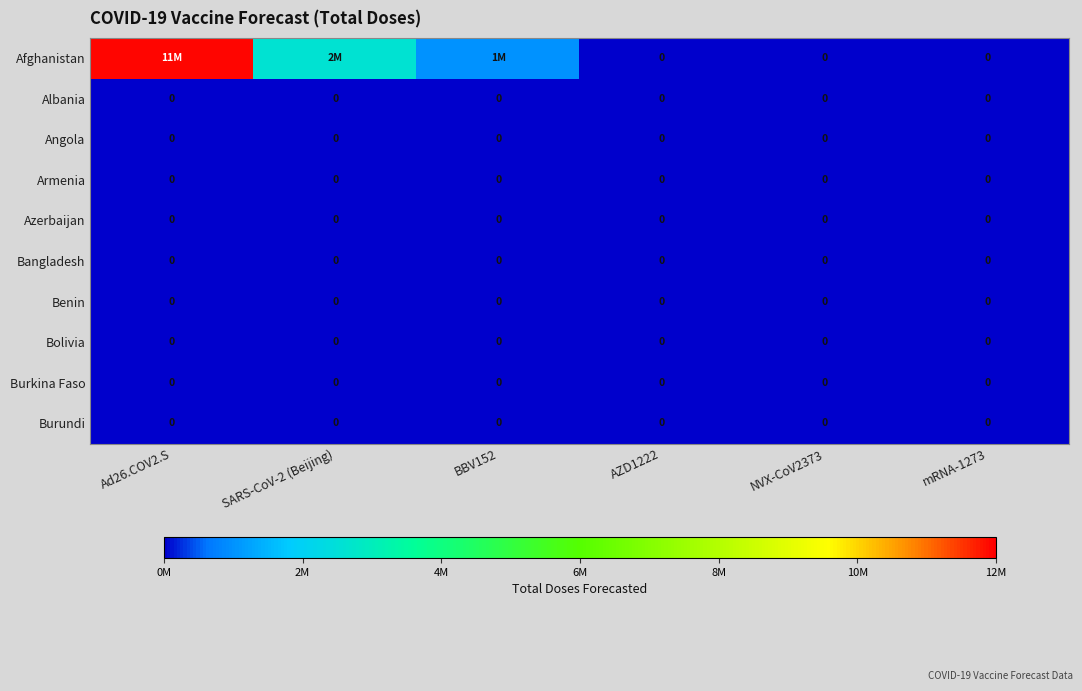

Is it true that Albania equals 0 at SARS-CoV-2 (Beijing)?

True